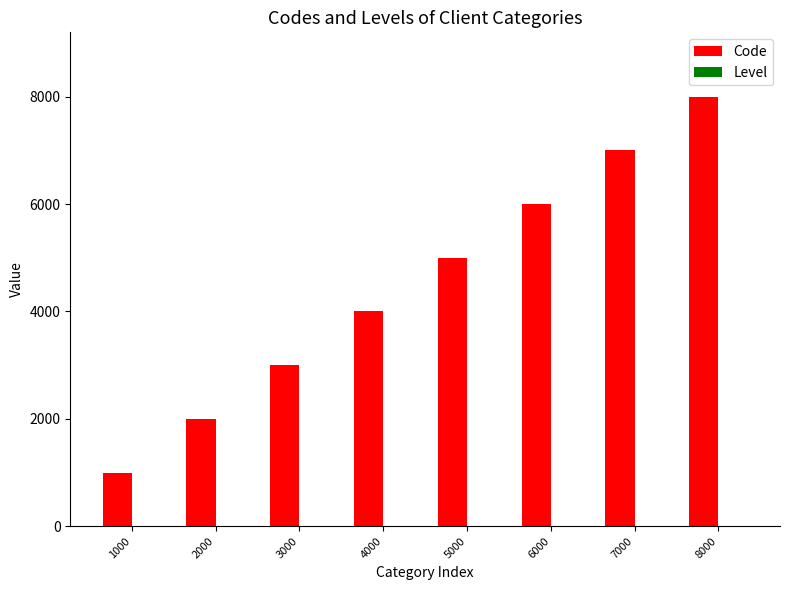

How many data points does each series have?

8